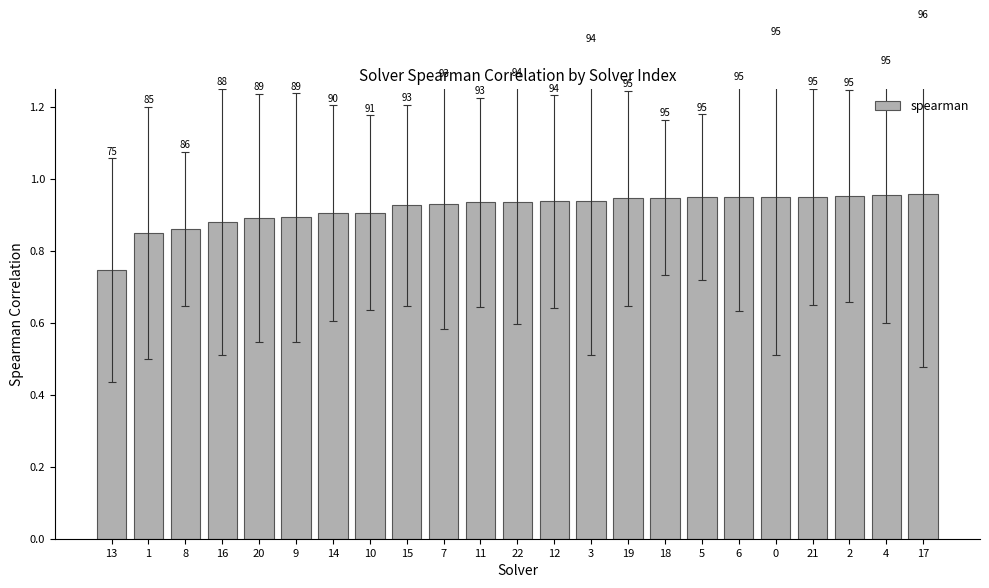

Are the bars horizontal?

No